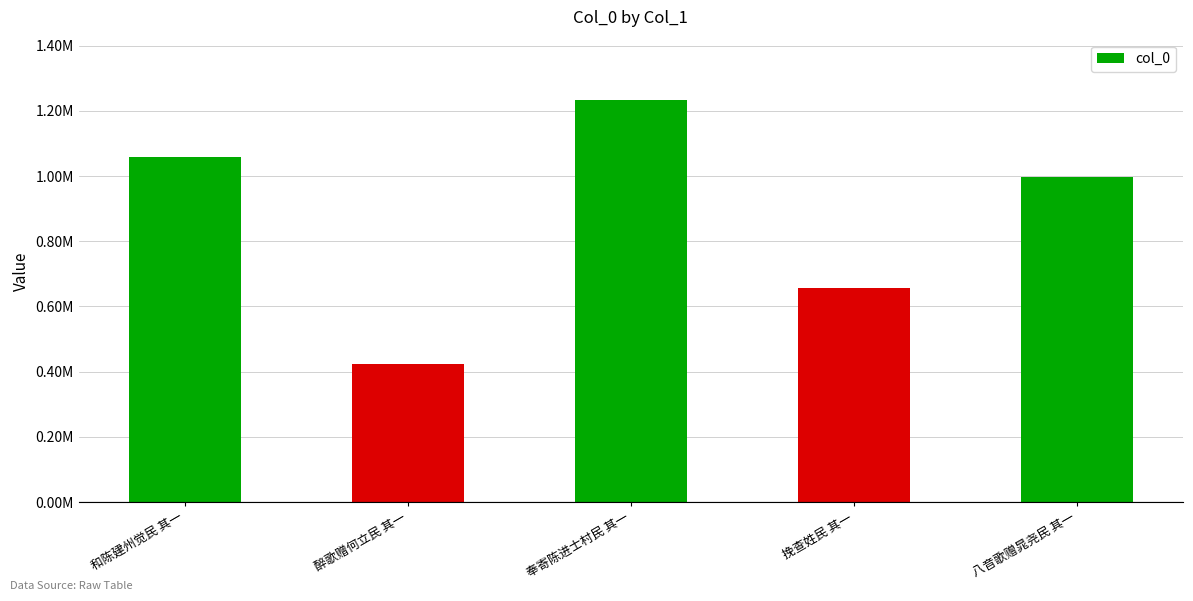

The chart shows a value of 1233124 at 奉寄陈进士村民 其一. True or false?

True